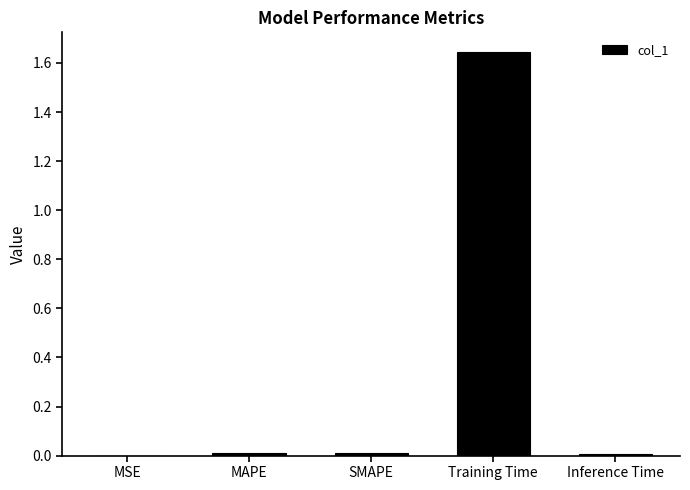

What is the sum of all values?

1.7